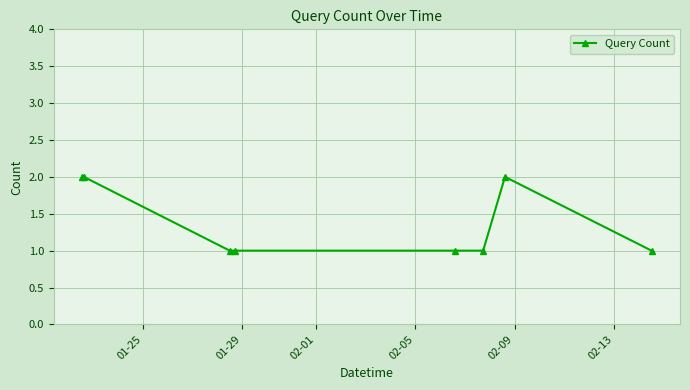

What is the value of the 4th point from the left?

1